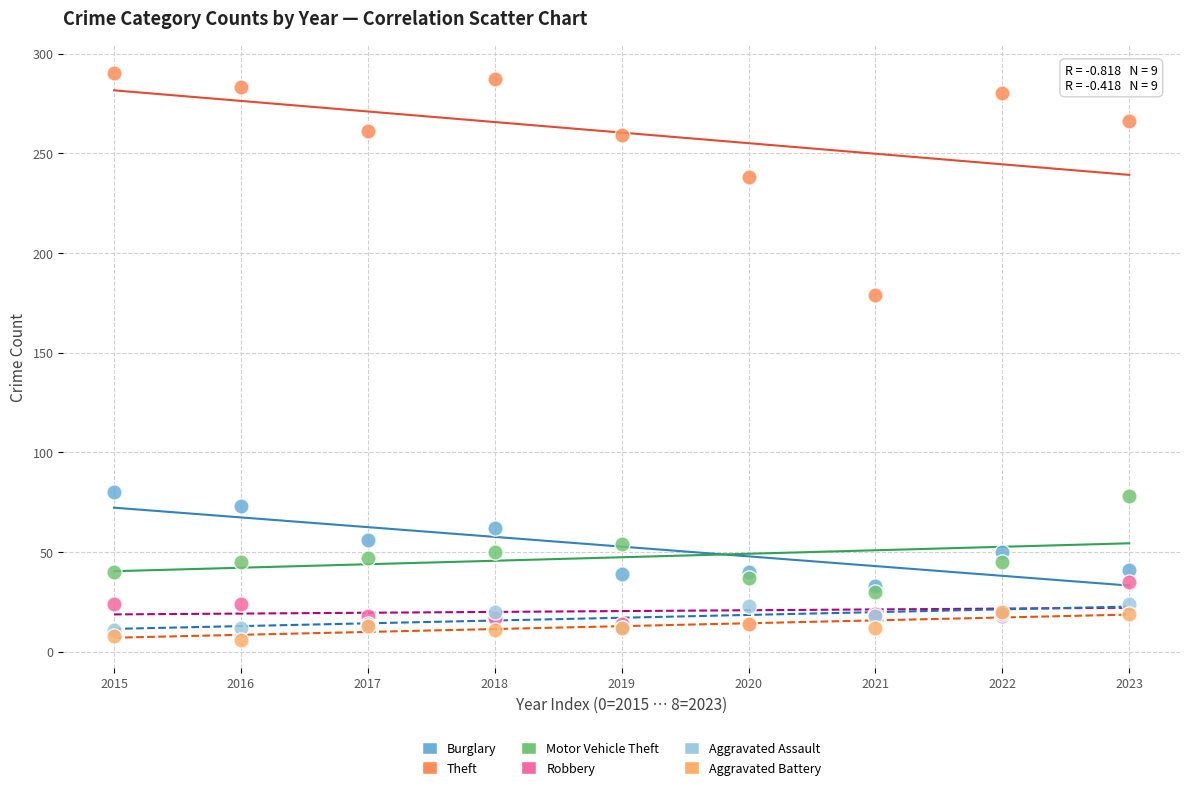

Which series contains the highest Y value?

Theft